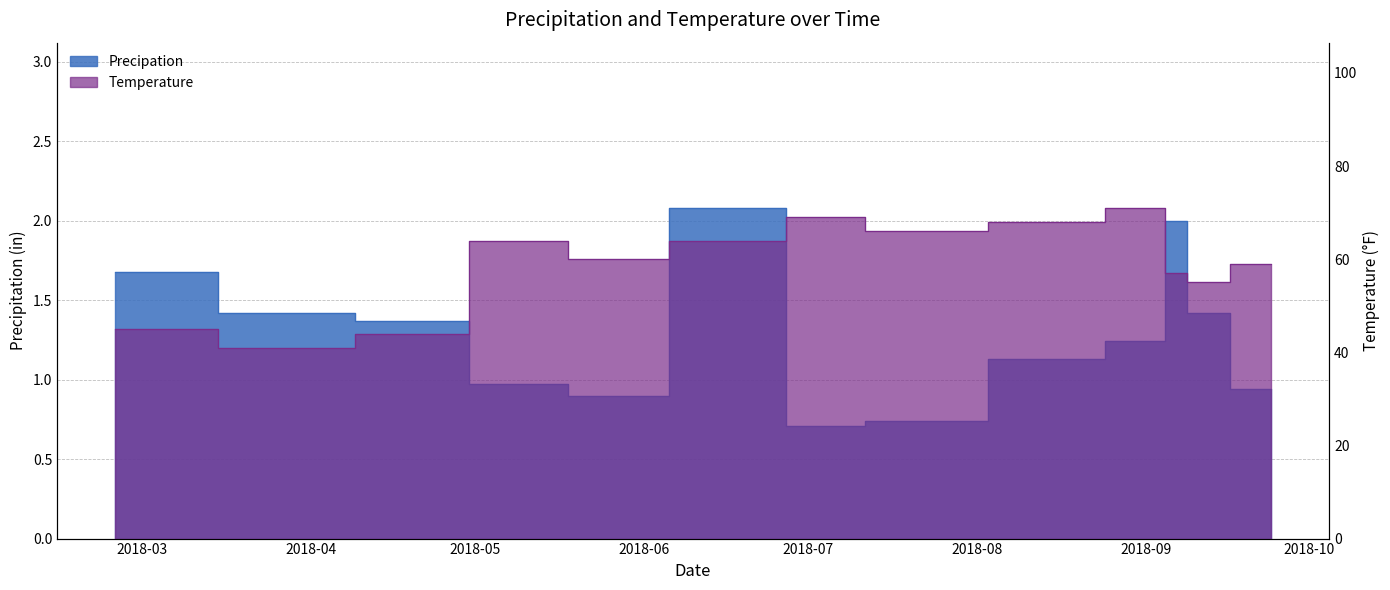

What is the label of the 4th point from the right?

2018-09